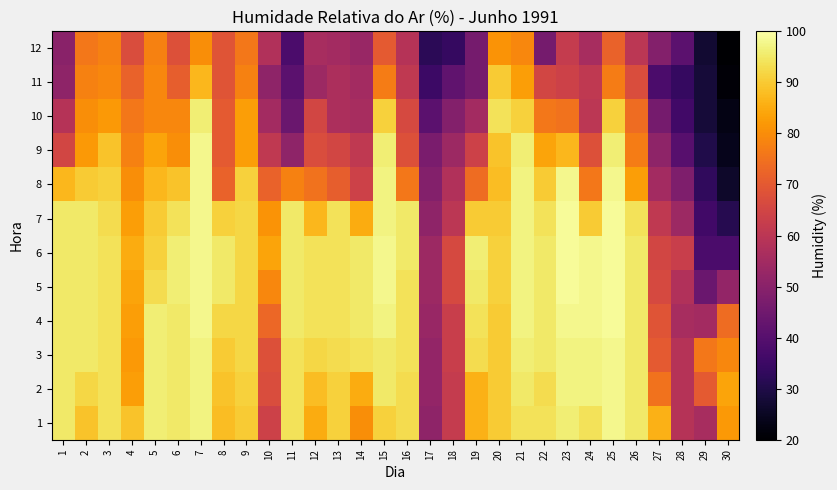

Reading left to right, transcribe all the data shown in this chart.

1: 1=95	2=89	3=94	4=89	5=96	6=95	7=97	8=88	9=90	10=64	11=94	12=85	13=91	14=80	15=91	16=93	17=51	18=62	19=86	20=90	21=94	22=94	23=96	24=94	25=98	26=95	27=86	28=59	29=56	30=82
2: 1=95	2=92	3=94	4=83	5=96	6=95	7=97	8=89	9=91	10=67	11=94	12=88	13=91	14=85	15=95	16=93	17=52	18=62	19=86	20=90	21=95	22=93	23=97	24=97	25=98	26=95	27=75	28=59	29=70	30=84
3: 1=95	2=95	3=94	4=82	5=96	6=95	7=97	8=90	9=92	10=68	11=94	12=92	13=93	14=94	15=95	16=94	17=52	18=63	19=93	20=90	21=96	22=95	23=97	24=97	25=98	26=95	27=70	28=59	29=76	30=79
4: 1=95	2=95	3=94	4=83	5=96	6=95	7=98	8=92	9=92	10=73	11=95	12=94	13=94	14=95	15=97	16=94	17=53	18=63	19=94	20=90	21=97	22=95	23=98	24=98	25=99	26=95	27=69	28=56	29=55	30=74
5: 1=95	2=95	3=94	4=84	5=93	6=96	7=98	8=95	9=92	10=79	11=95	12=94	13=94	14=95	15=98	16=94	17=54	18=66	19=95	20=91	21=97	22=95	23=99	24=98	25=99	26=95	27=66	28=58	29=44	30=52
6: 1=95	2=95	3=94	4=85	5=91	6=96	7=98	8=95	9=92	10=84	11=95	12=94	13=94	14=95	15=98	16=95	17=54	18=66	19=96	20=91	21=97	22=95	23=99	24=98	25=99	26=95	27=65	28=63	29=38	30=38
7: 1=95	2=95	3=93	4=83	5=90	6=94	7=98	8=91	9=92	10=81	11=95	12=87	13=94	14=85	15=97	16=95	17=51	18=60	19=90	20=90	21=97	22=94	23=99	24=90	25=99	26=94	27=61	28=54	29=36	30=31
8: 1=87	2=90	3=91	4=80	5=87	6=89	7=98	8=72	9=91	10=72	11=78	12=75	13=71	14=64	15=97	16=76	17=49	18=58	19=74	20=88	21=97	22=90	23=98	24=76	25=98	26=83	27=55	28=48	29=33	30=26
9: 1=65	2=82	3=89	4=78	5=84	6=80	7=98	8=70	9=83	10=61	11=51	12=67	13=65	14=61	15=96	16=68	17=47	18=54	19=64	20=89	21=96	22=84	23=87	24=68	25=96	26=77	27=51	28=40	29=30	30=24
10: 1=59	2=80	3=82	4=76	5=79	6=79	7=96	8=70	9=83	10=55	11=44	12=65	13=57	14=56	15=91	16=66	17=41	18=49	19=55	20=94	21=91	22=76	23=75	24=60	25=91	26=74	27=46	28=36	29=28	30=23
11: 1=51	2=78	3=79	4=72	5=79	6=71	7=87	8=69	9=78	10=51	11=41	12=54	13=57	14=55	15=77	16=61	17=35	18=42	19=46	20=90	21=83	22=65	23=64	24=61	25=77	26=67	27=38	28=34	29=28	30=21
12: 1=50	2=76	3=78	4=67	5=78	6=68	7=80	8=69	9=76	10=58	11=38	12=56	13=55	14=53	15=70	16=59	17=32	18=34	19=46	20=81	21=79	22=46	23=62	24=56	25=72	26=60	27=49	28=41	29=27	30=20